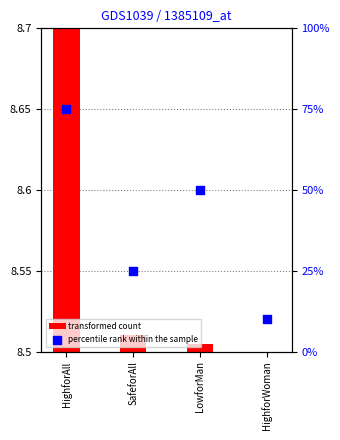

What are all the series names shown in the legend?

transformed count, percentile rank within the sample